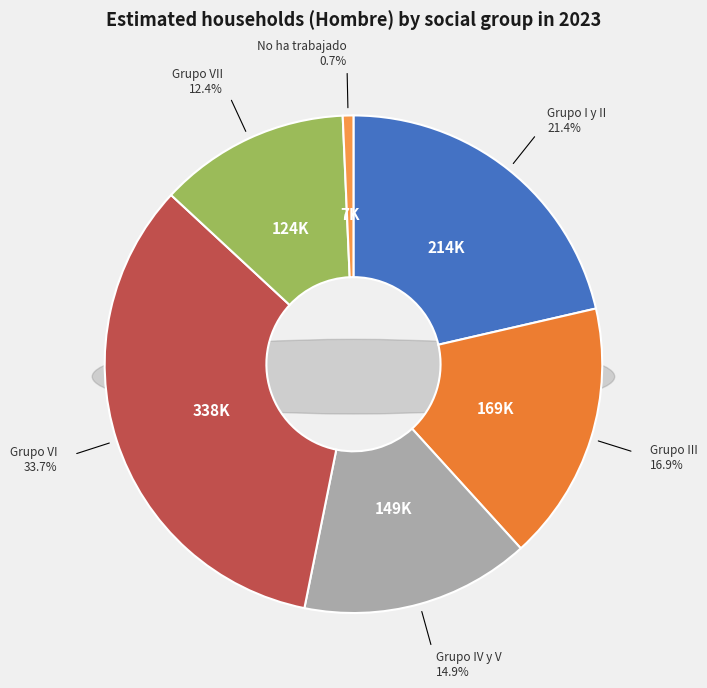

Rank the categories by value from lowest to highest.

No ha trabajado, Grupo VII, Grupo IV y V, Grupo III, Grupo I y II, Grupo VI